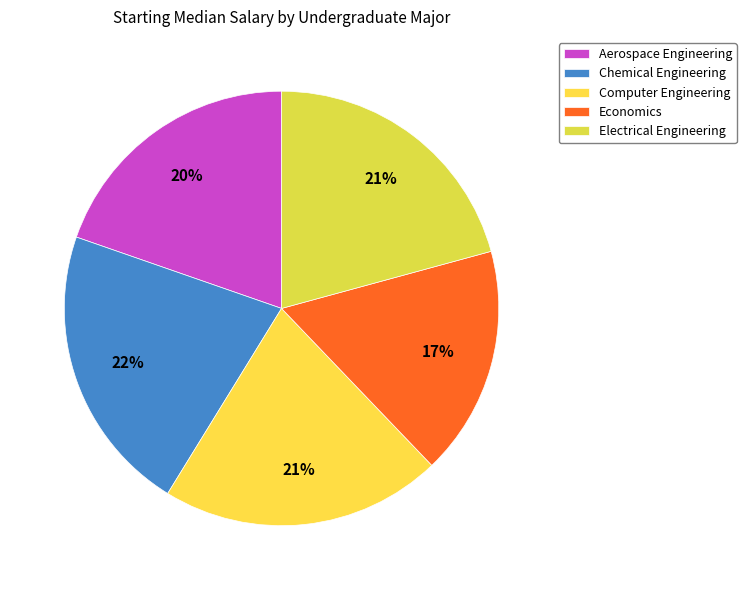

How many slices are in this pie chart?

5